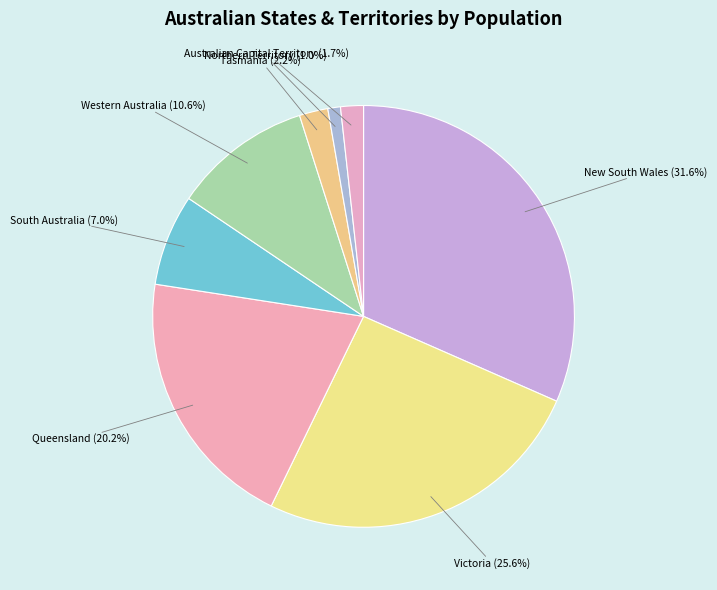

How many slices are in this pie chart?

8